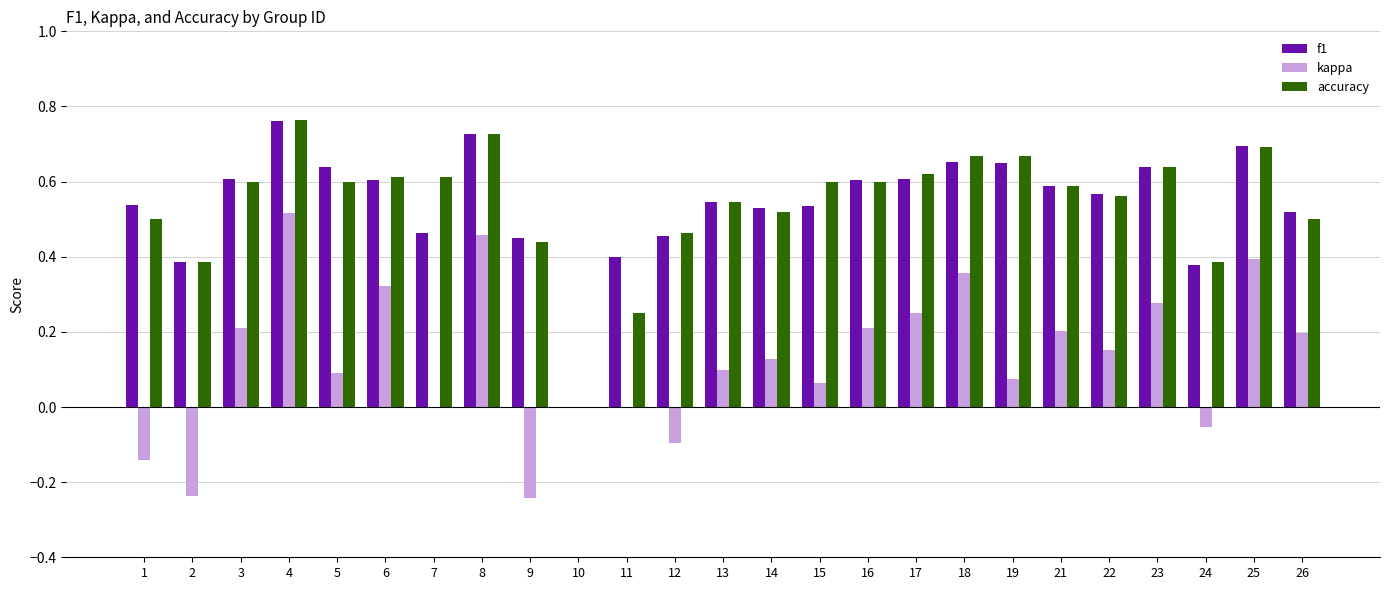

At which category is the sum across all series the highest?

4